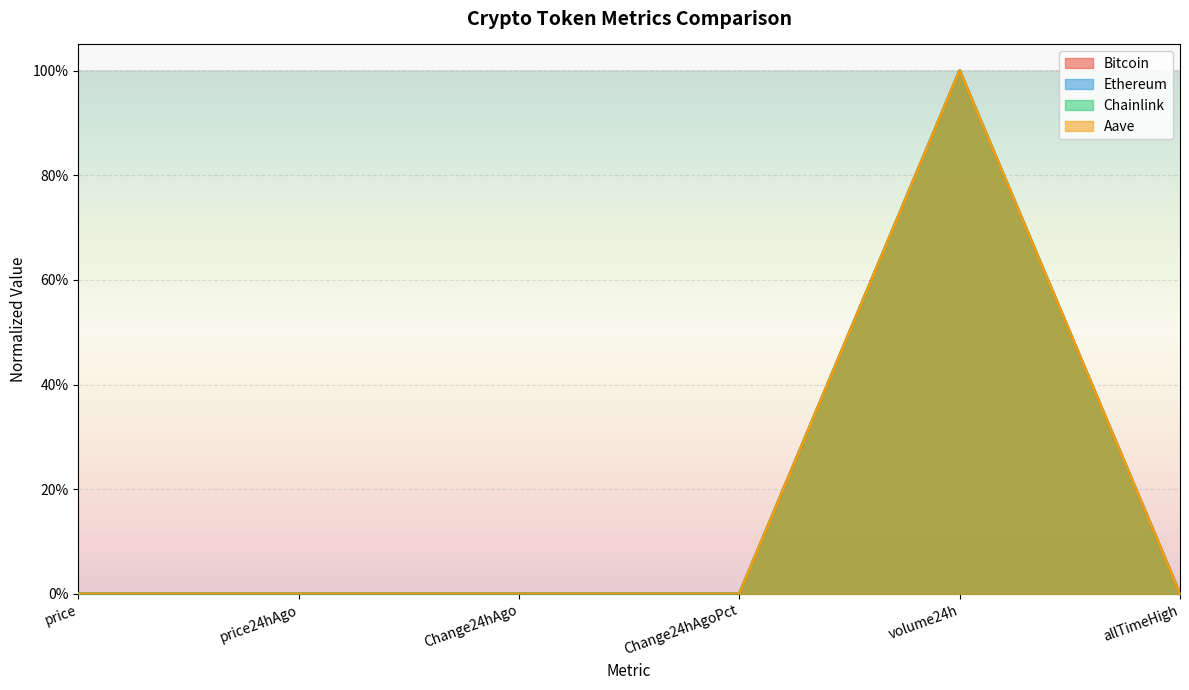

Reading left to right, list all the values displayed in this chart.

Bitcoin: 0.0	0.0	0.0	0.0	1.0	0.0
Ethereum: 0.0	0.0	0.0	0.0	1.0	0.0
Chainlink: 0.0	0.0	0.0	0.0	1.0	0.0
Aave: 0.0	0.0	0.0	0.0	1.0	0.0